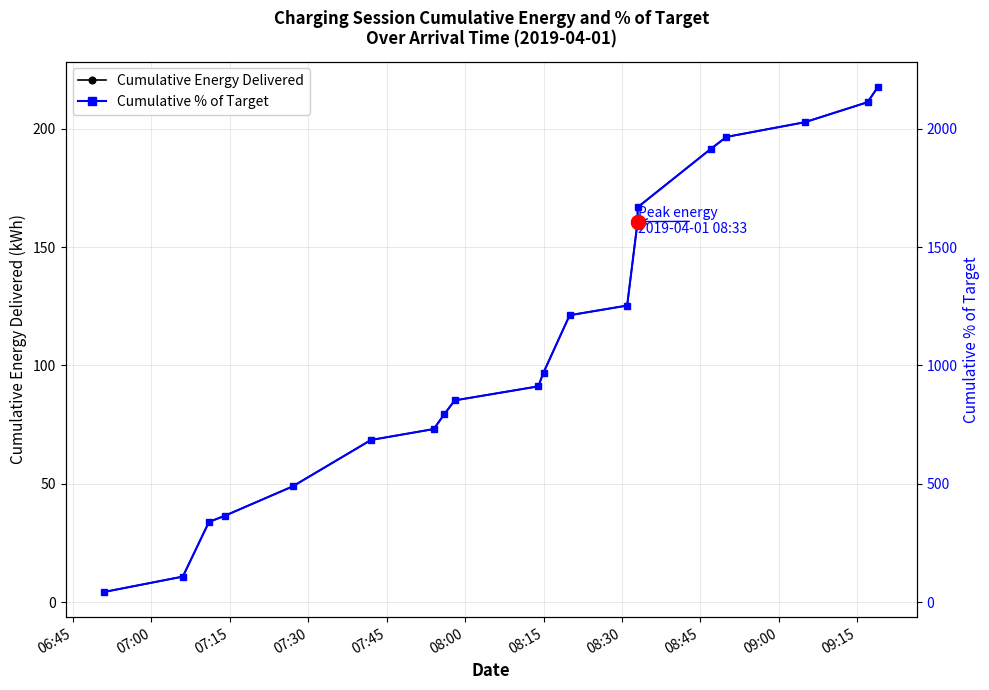

Is the value of Cumulative % of Target at 07:45 greater than the value of Cumulative Energy Delivered at 09:15?

Yes